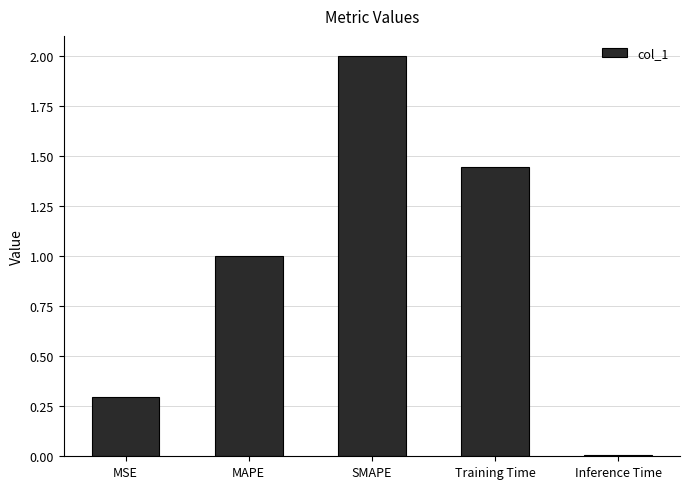

What is the greatest value displayed?

2.0